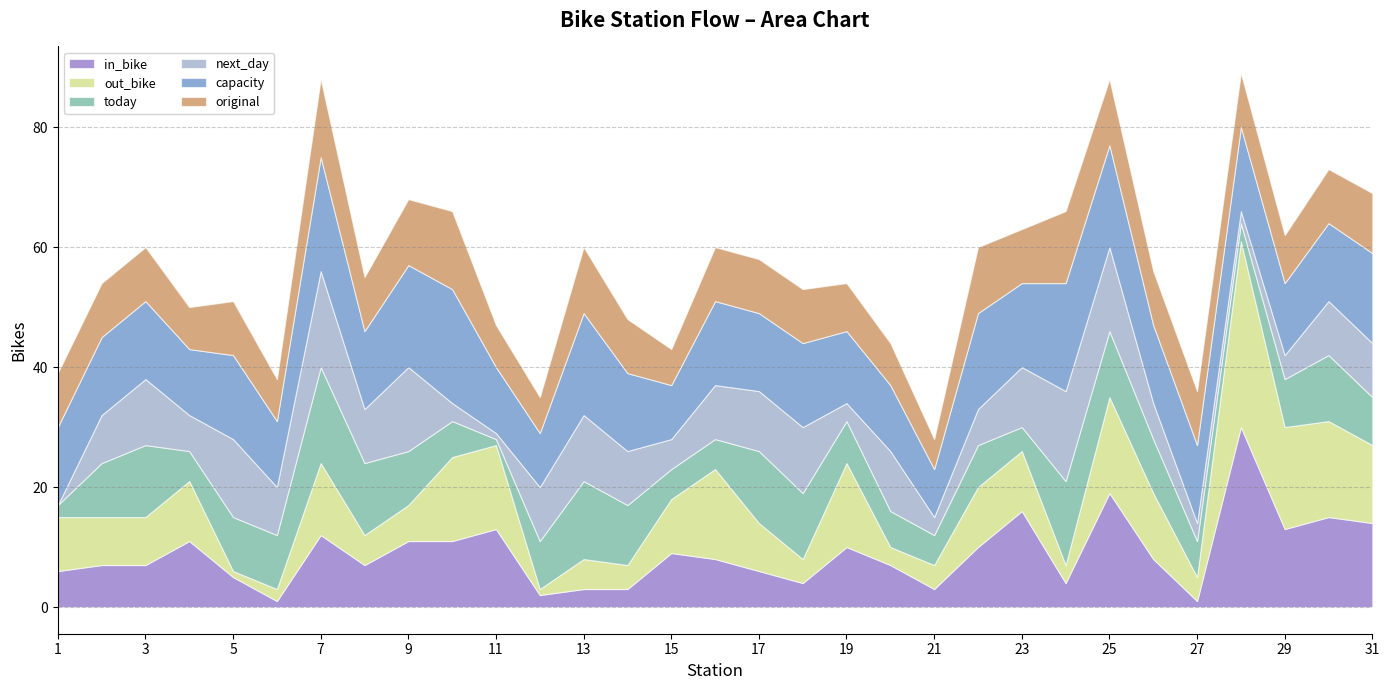

What are all the series names shown in the legend?

in_bike, out_bike, today, next_day, capacity, original